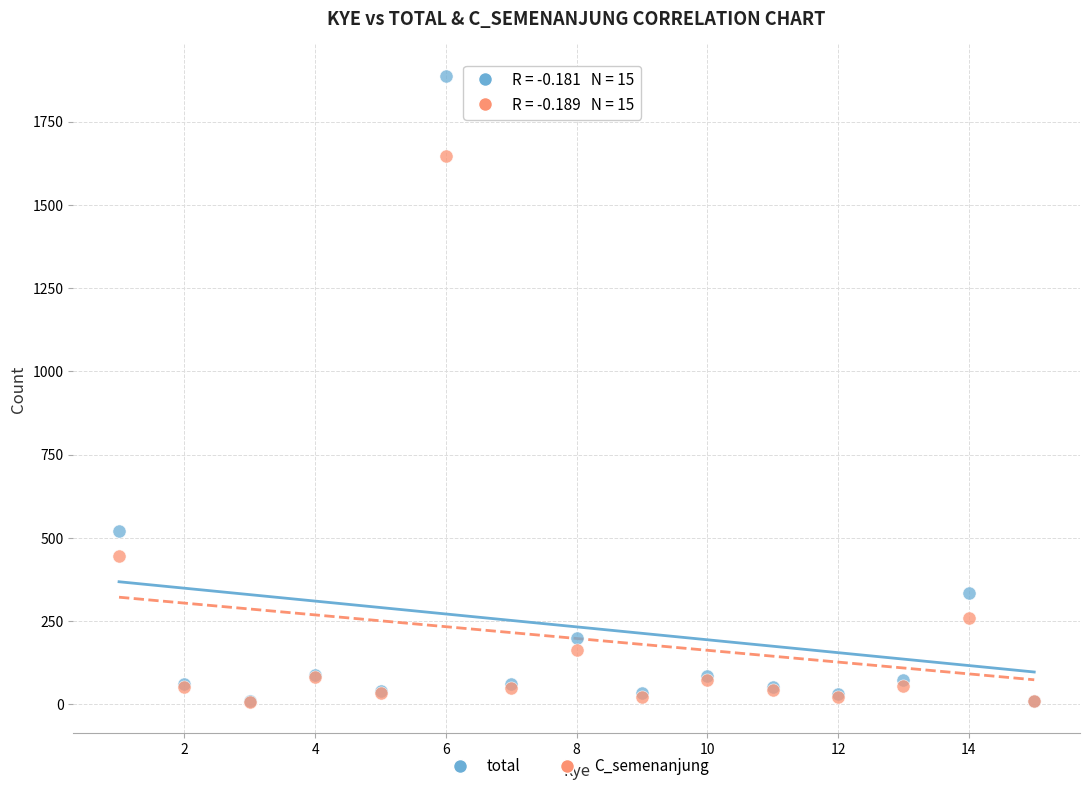

Across all series, what Y value is closest to 947?

520